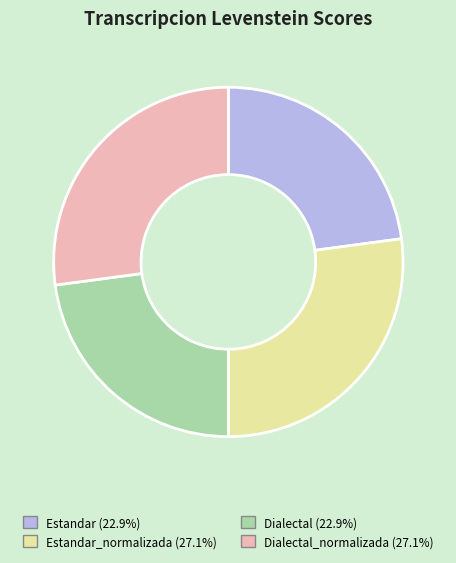

Is there a majority slice in this chart?

No